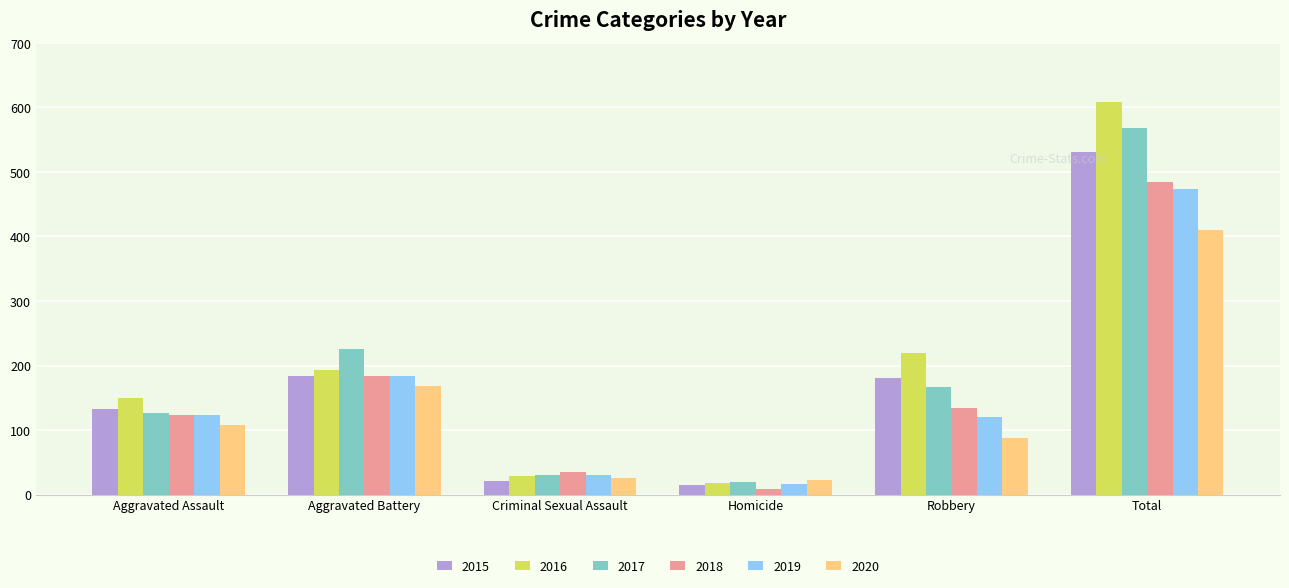

Which series has the largest total across all categories?

2016